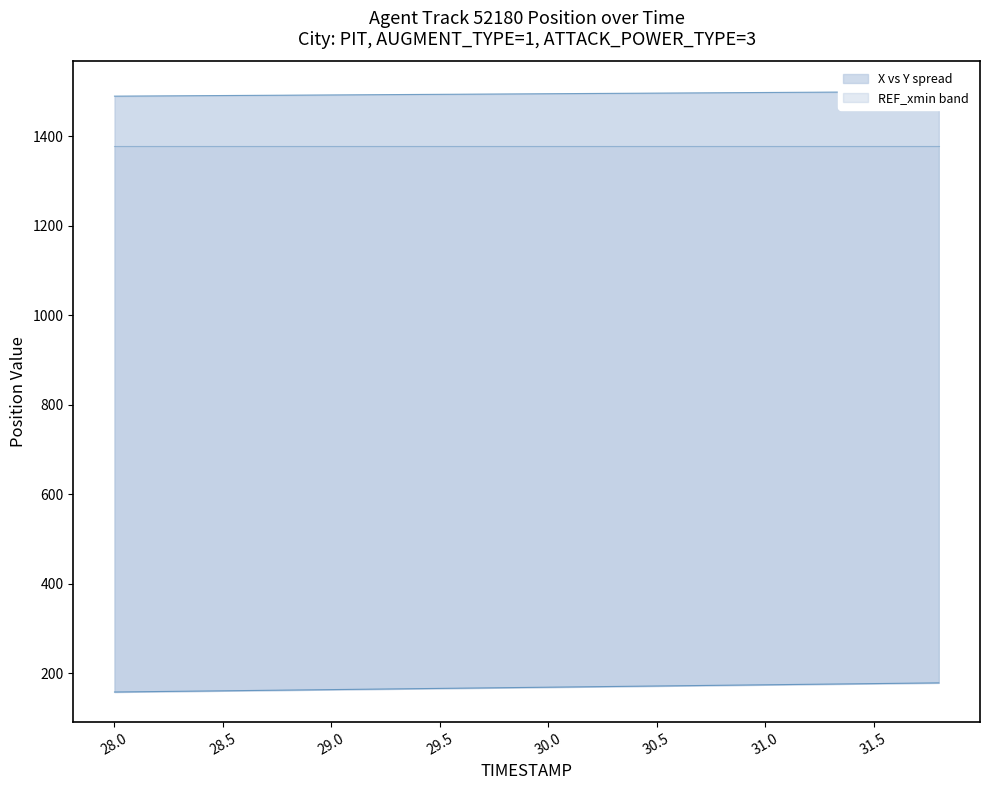

What is the difference between the X values at 31.4 and 30.8?

1.7